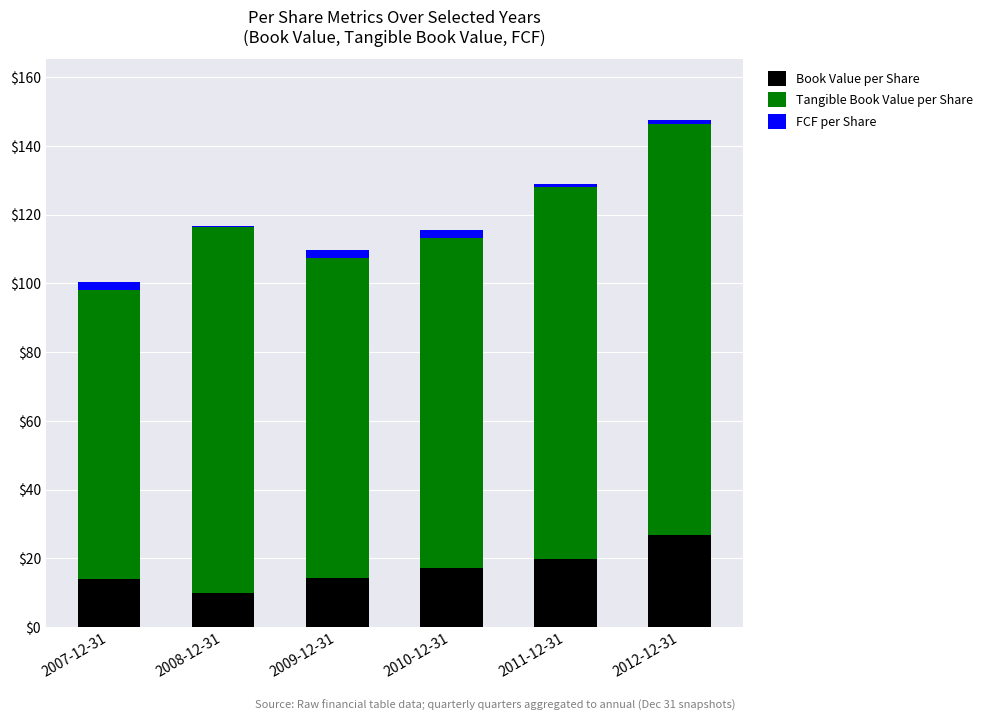

What is the maximum value for Book Value per Share?

26.9